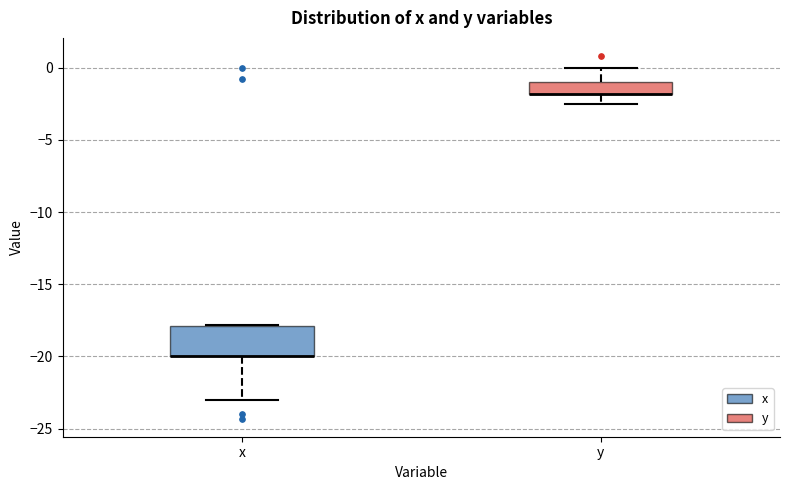

Where does the upper whisker of the box for y end on the y-axis? The values are not printed on the chart, so give them approximately, as read against the axis.

0.0